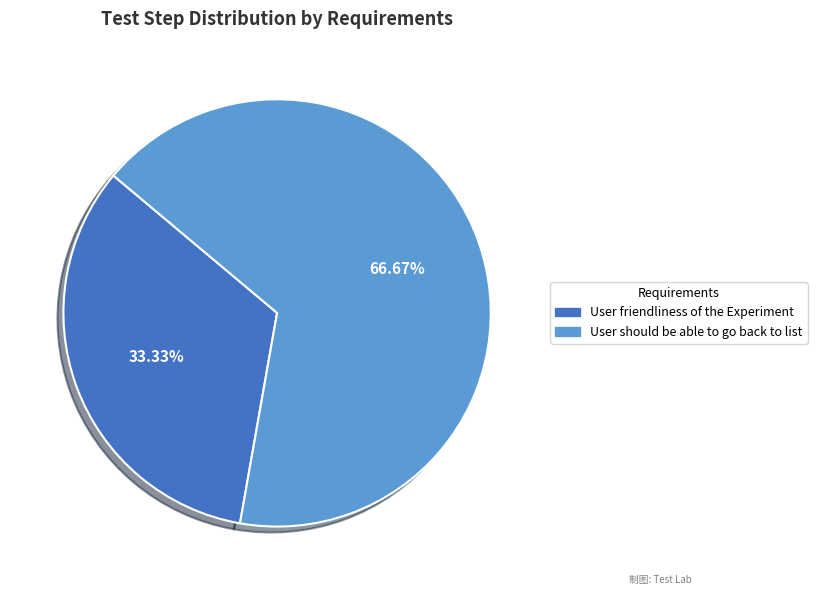

Is there any slice that represents more than half of the pie?

Yes